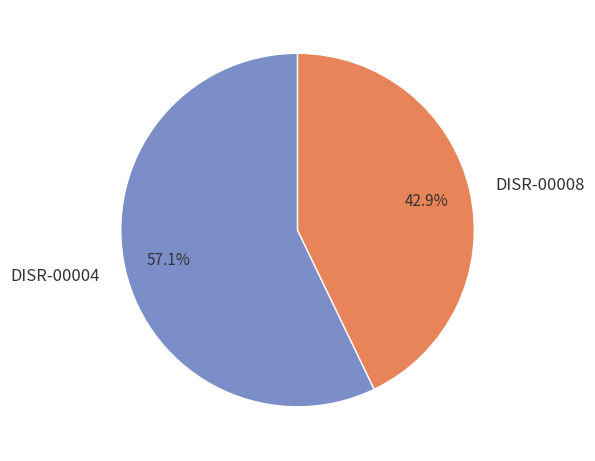

What is the total percentage of DISR-00004 and DISR-00008?

100.0%